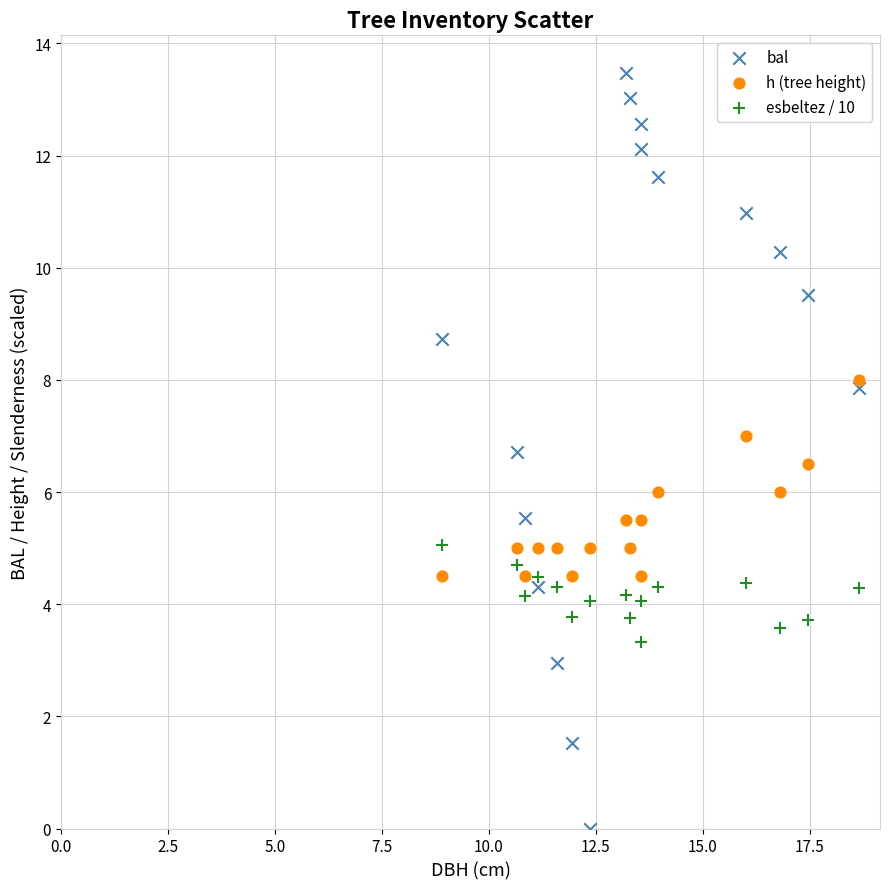

Across all data points, what is the range of Y values (max minus min)?

13.5